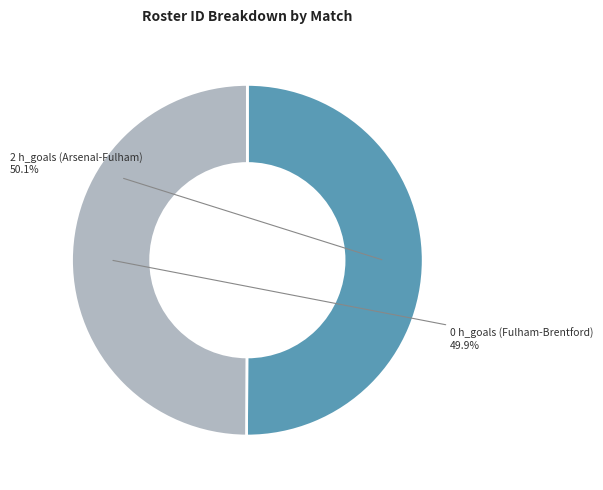

What percentage do 0 h_goals (Fulham-Brentford) and 2 h_goals (Arsenal-Fulham) together represent?

100.0%